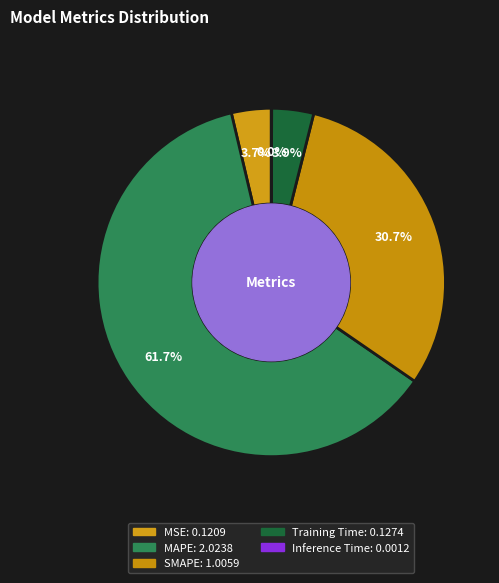

To the nearest percent, what percentage of the pie is SMAPE?

31%